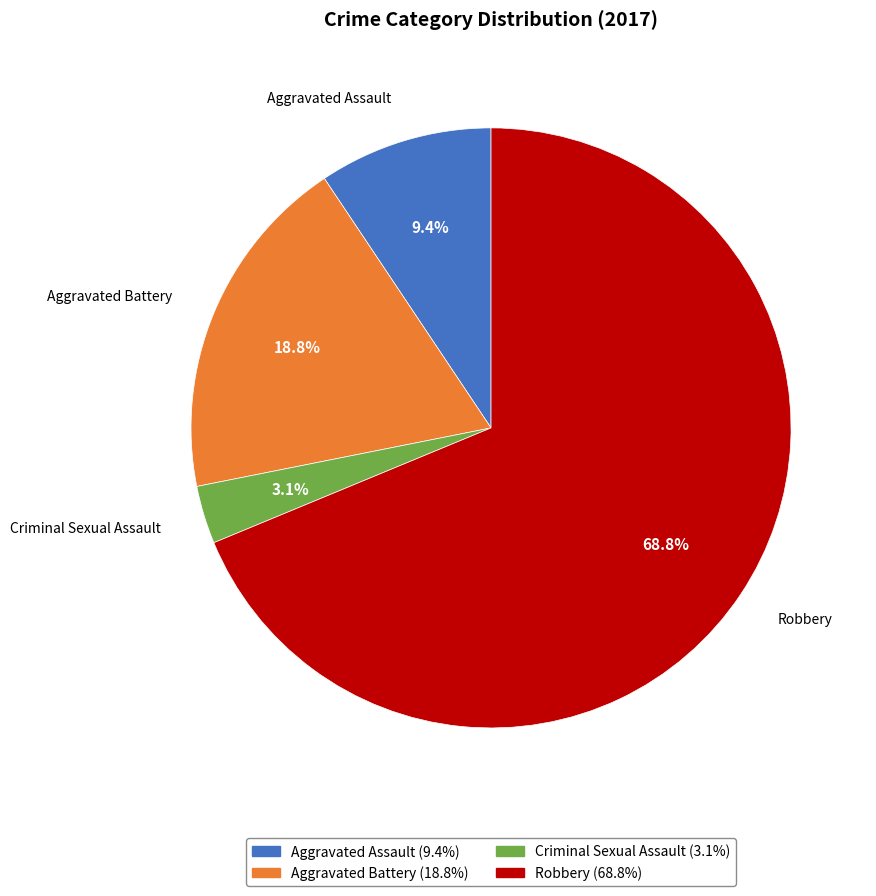

Between Aggravated Assault and Robbery, which is larger?

Robbery